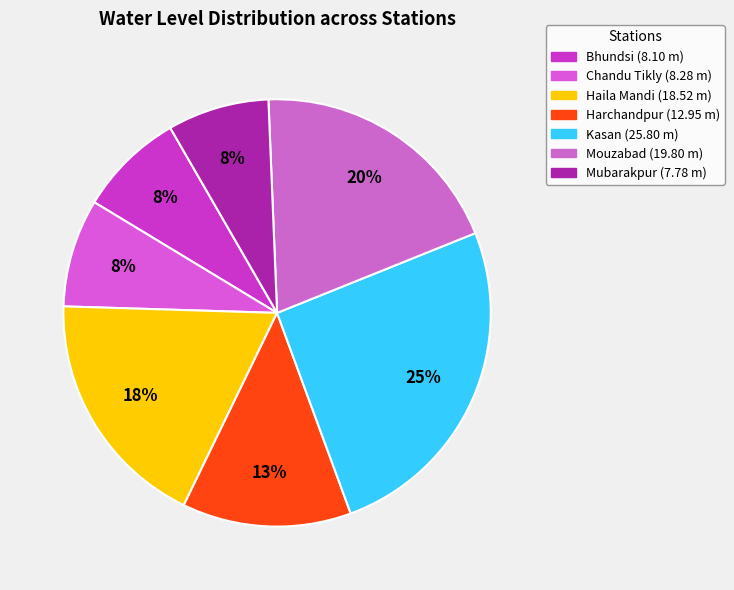

What is the change in value from Bhundsi to Mubarakpur?

-0.3